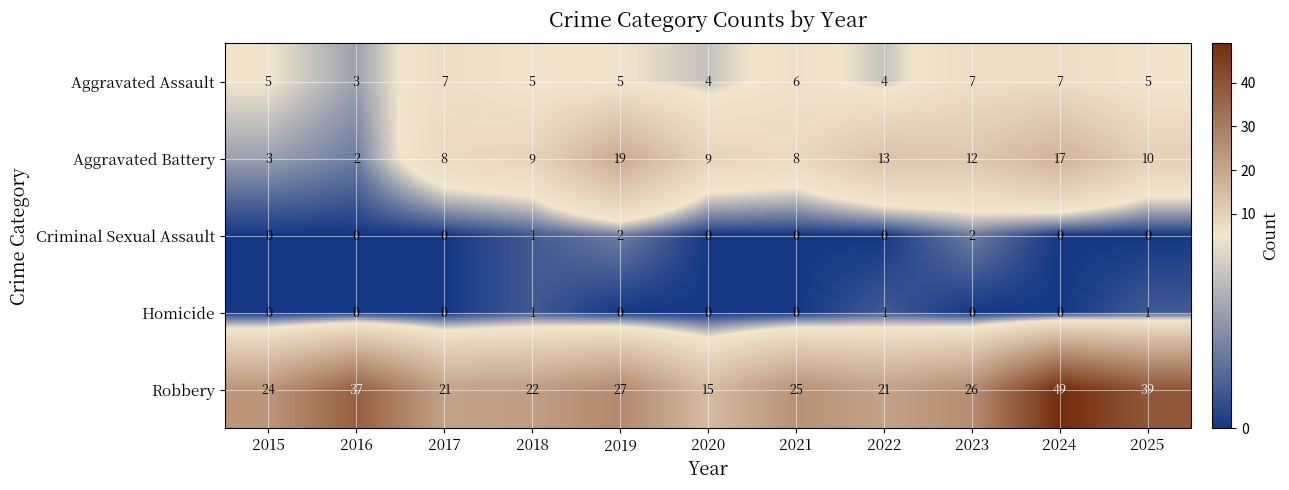

What is the difference between the highest and lowest values at 2021?

25